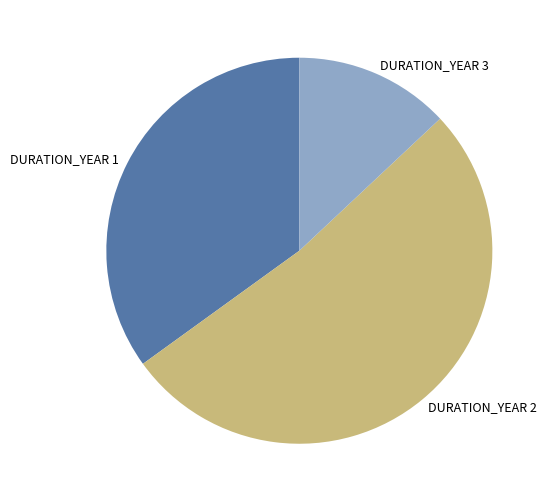

Is it true that DURATION_YEAR 3 is 13% of the pie?

True